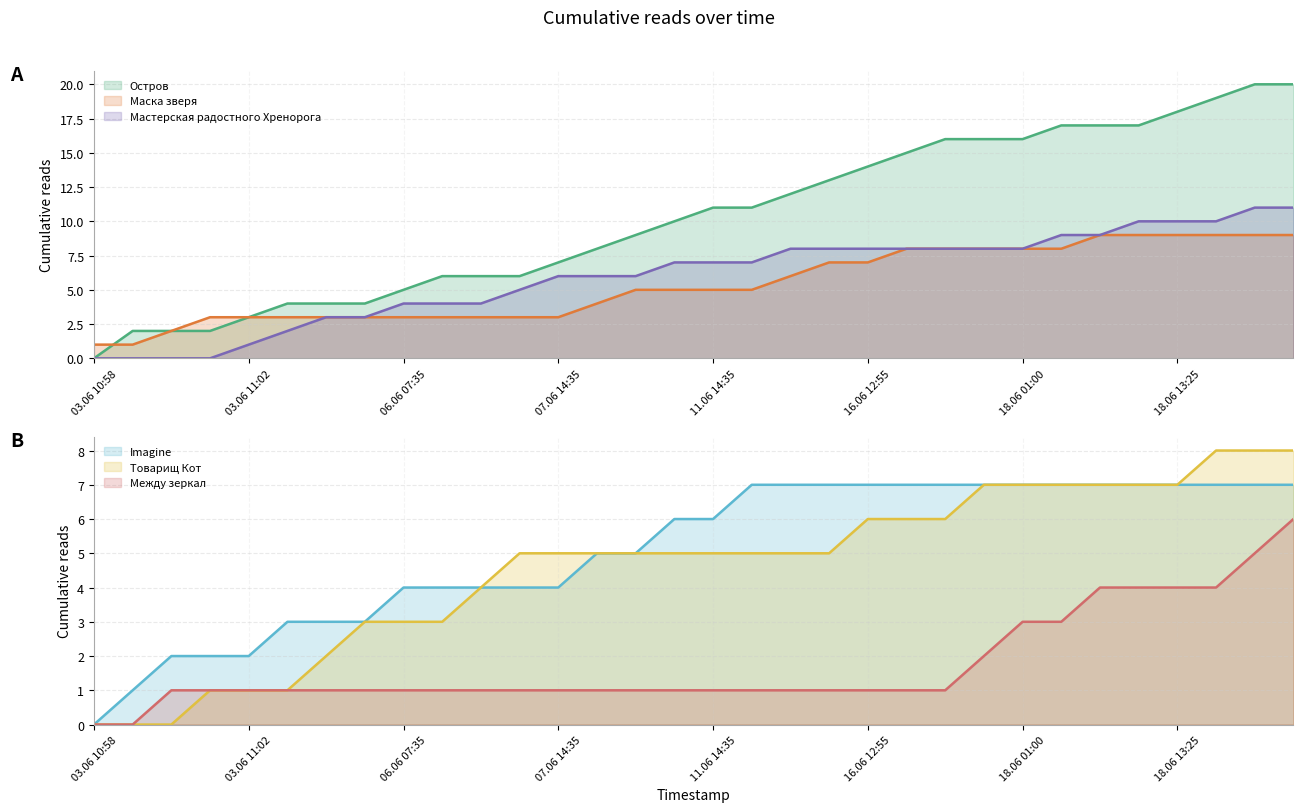

Is it true that Маска зверя equals 5 at 03.06 11:02?

False